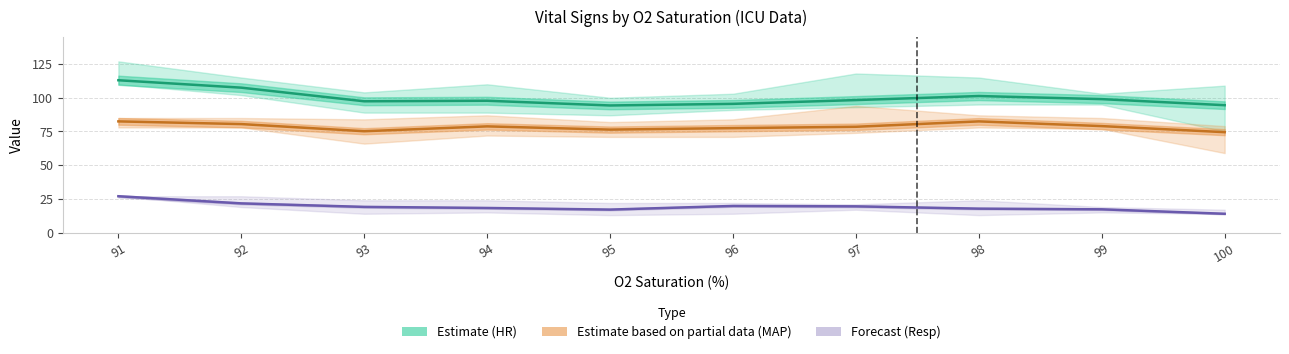

Reading left to right, what are all the values shown in this chart?

HR (Estimate): 113.0	107.5	97.4	97.8	94.3	95.5	98.3	101.3	99.0	94.5
MAP (Estimate partial): 82.5	80.5	75.2	78.8	76.4	77.5	78.5	82.5	79.0	74.5
Resp (Forecast): 27.0	21.7	19.1	18.3	17.1	19.8	19.5	17.8	17.3	14.0